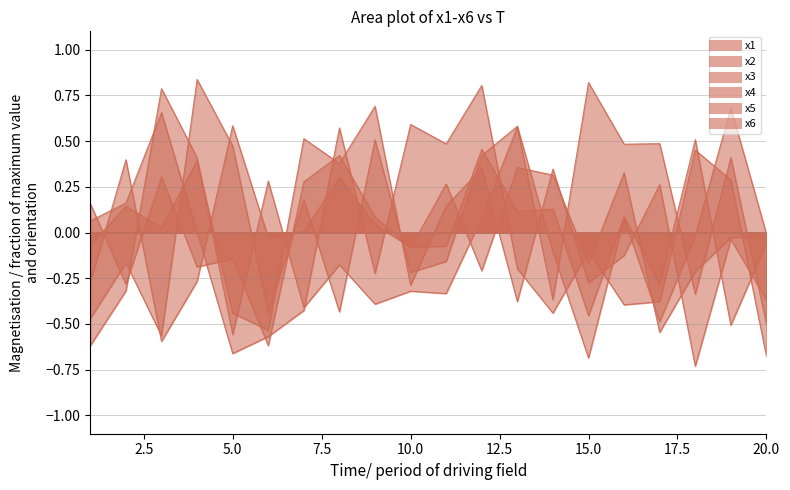

Reading left to right, extract all data points from this chart.

x1: 1=0.2	2=-0.3	3=0.3	4=-0.2	5=-0.1	6=-0.6	7=0.3	8=0.4	9=0.1	10=-0.1	11=0.3	12=-0.2	13=0.4	14=0.3	15=-0.2	16=0.3	17=-0.5	18=-0.2	19=-0.0	20=-0.0
x2: 1=-0.1	2=0.1	3=0.0	4=0.4	5=-0.4	6=-0.5	7=0.5	8=0.4	9=0.7	10=-0.3	11=0.1	12=0.4	13=-0.4	14=0.3	15=-0.3	16=-0.1	17=0.3	18=-0.7	19=-0.0	20=-0.4
x3: 1=-0.6	2=-0.3	3=0.8	4=0.4	5=-0.6	6=0.3	7=-0.4	8=-0.2	9=-0.4	10=-0.3	11=-0.3	12=0.1	13=0.6	14=-0.4	15=0.8	16=0.5	17=0.5	18=-0.3	19=0.4	20=-0.5
x4: 1=-0.5	2=-0.2	3=-0.6	4=0.8	5=0.5	6=-0.4	7=0.2	8=-0.4	9=0.5	10=-0.2	11=-0.2	12=0.4	13=0.6	14=-0.1	15=-0.7	16=0.1	17=-0.5	18=-0.0	19=0.7	20=-0.0
x5: 1=0.1	2=0.2	3=0.7	4=0.0	5=-0.7	6=-0.6	7=-0.4	8=0.6	9=-0.2	10=0.6	11=0.5	12=0.8	13=-0.2	14=-0.4	15=-0.1	16=-0.4	17=-0.4	18=0.5	19=0.3	20=-0.7
x6: 1=-0.3	2=0.4	3=-0.6	4=-0.3	5=0.6	6=-0.0	7=0.0	8=0.3	9=0.0	10=-0.1	11=-0.1	12=0.5	13=0.1	14=0.1	15=-0.5	16=0.1	17=-0.3	18=0.5	19=-0.5	20=-0.1